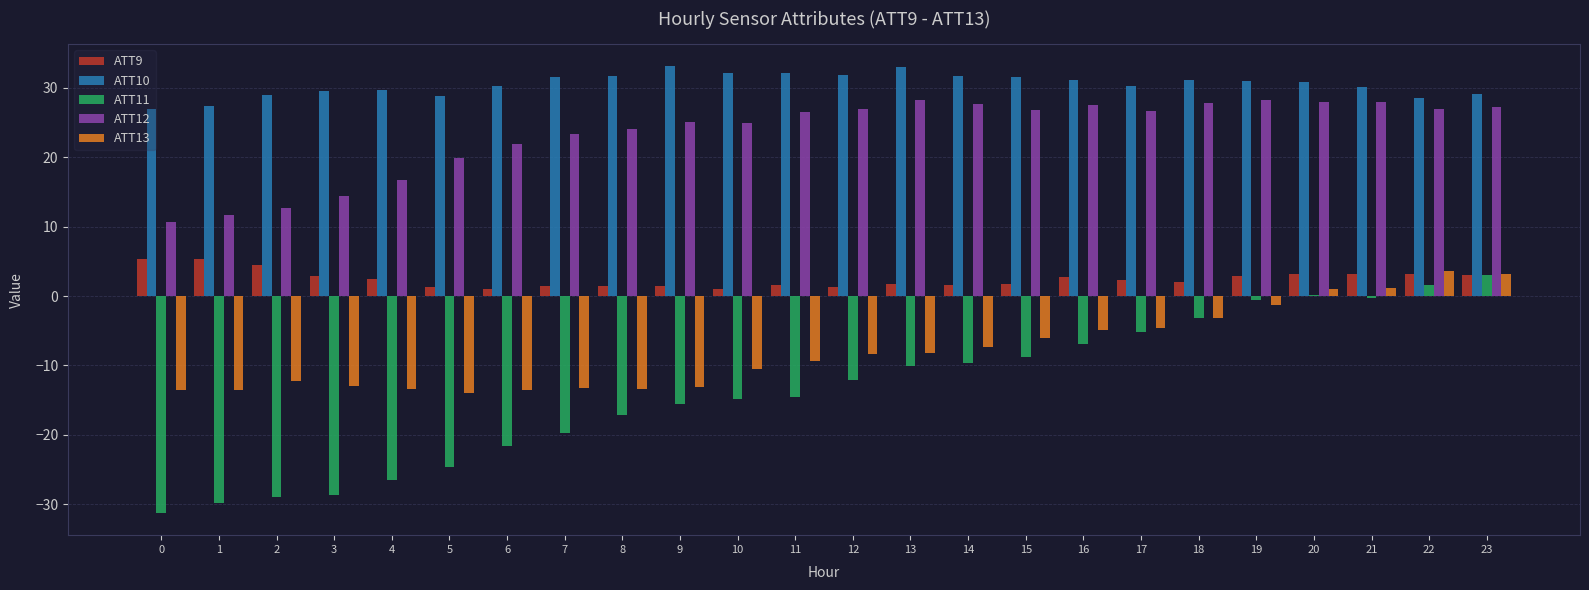

How many groups of bars are there?

24